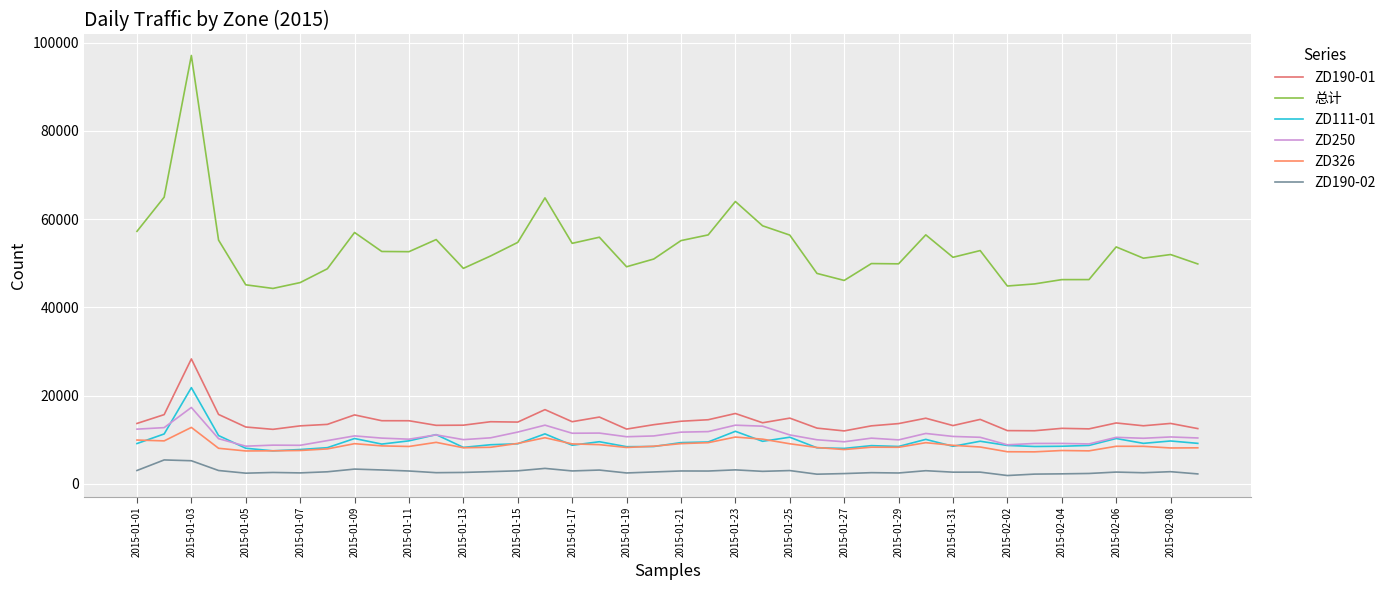

At which label does ZD190-02 first exceed 2721?

2015-01-01